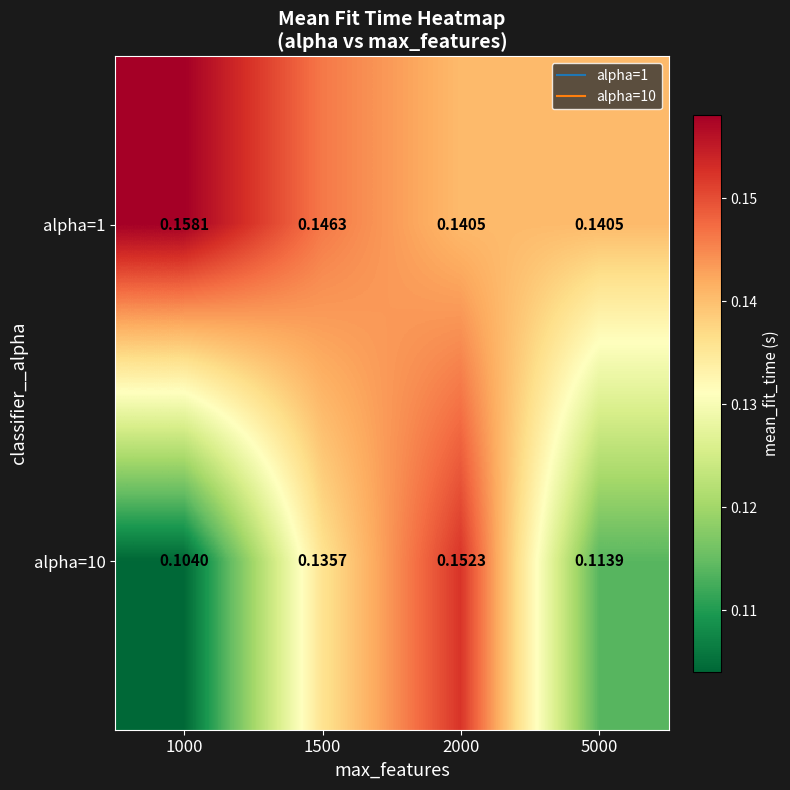

Is the value of alpha=1 at 1000 greater than the value of alpha=10 at 1500?

Yes